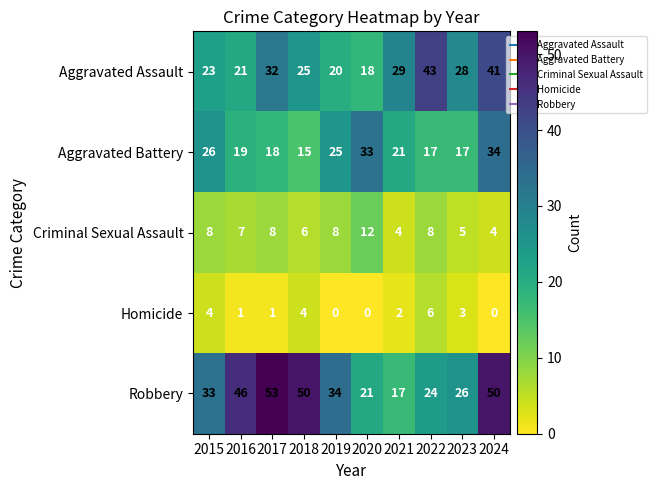

How many values in Homicide are above zero?

7